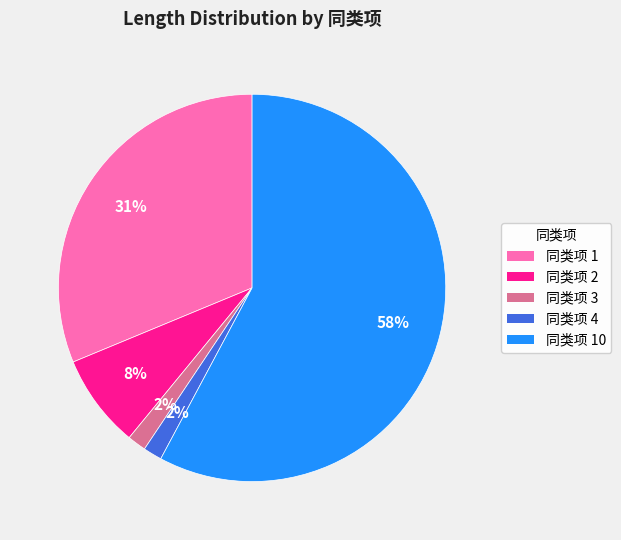

To the nearest percent, what is the average slice percentage?

20%